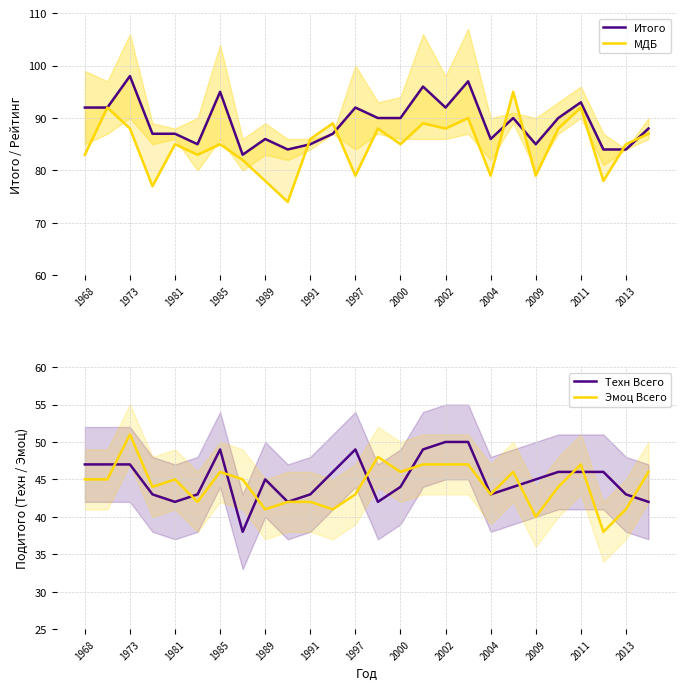

The value of Техн Всего at 2011 is 46. True or false?

True